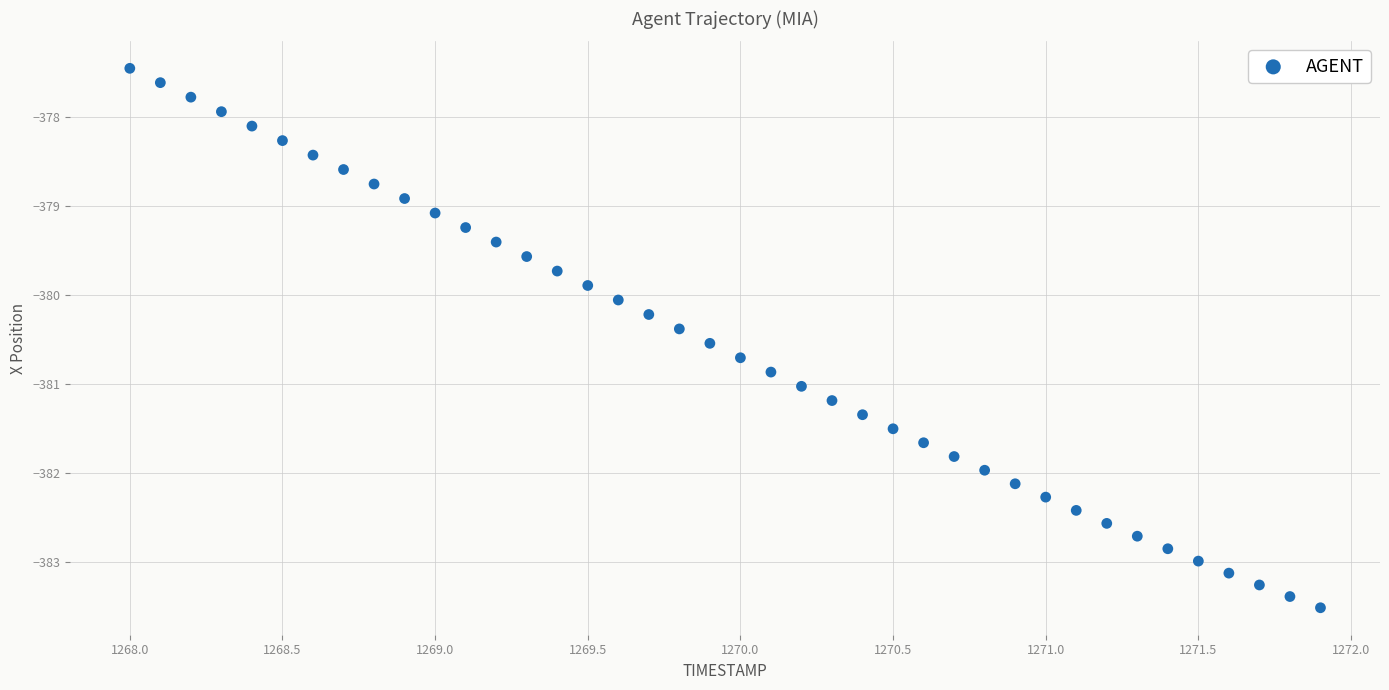

What is the range of X values (max minus min)?

3.9